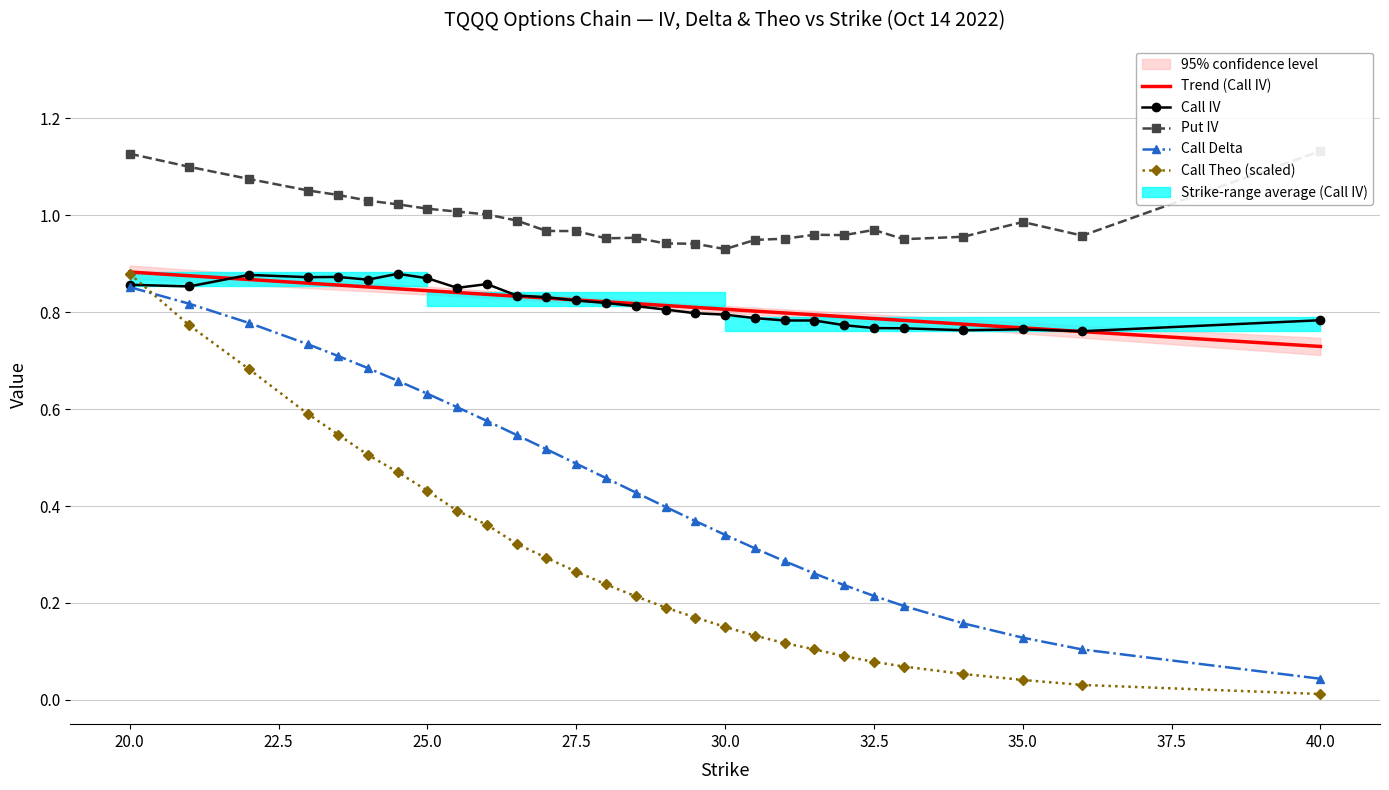

Is it true that Call IV equals 1.2 at 24.5?

False